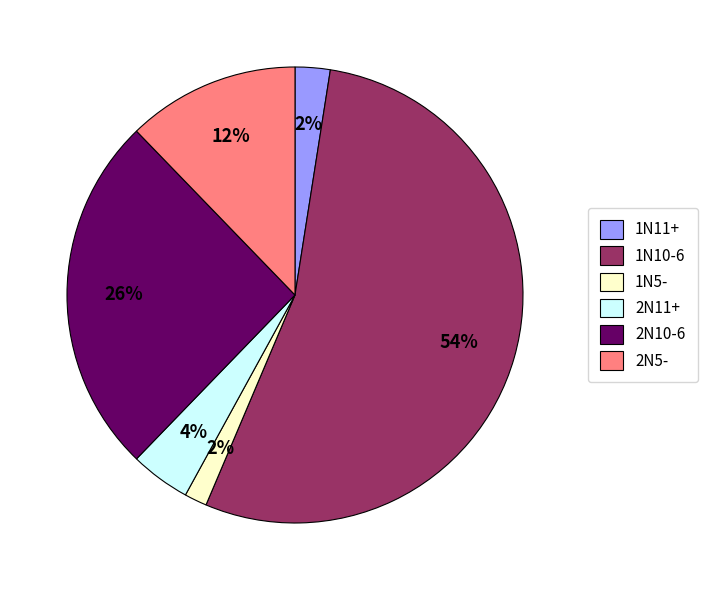

To the nearest percent, what is the difference between the 2N10-6 and 1N10-6 slice percentages?

28%